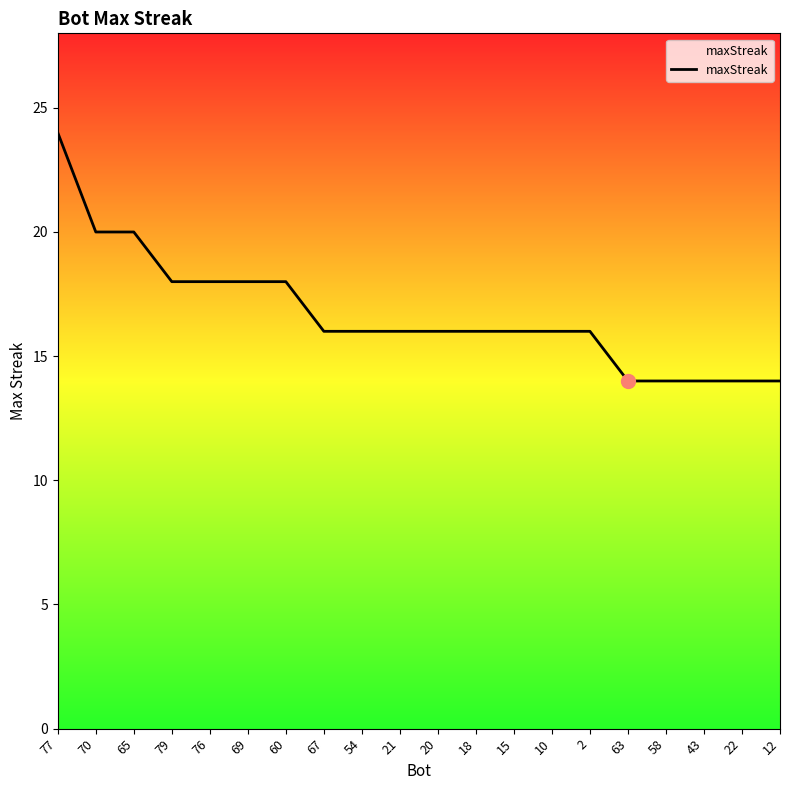

Reading left to right, list all the values displayed in this chart.

24	20	20	18	18	18	18	16	16	16	16	16	16	16	16	14	14	14	14	14